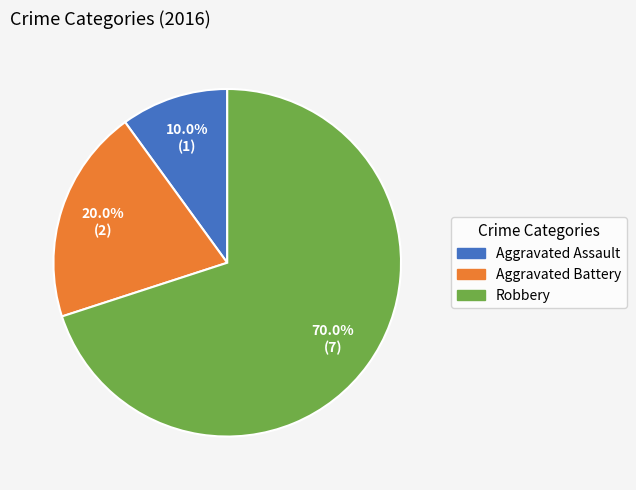

Does Aggravated Assault represent more than half of the total?

No